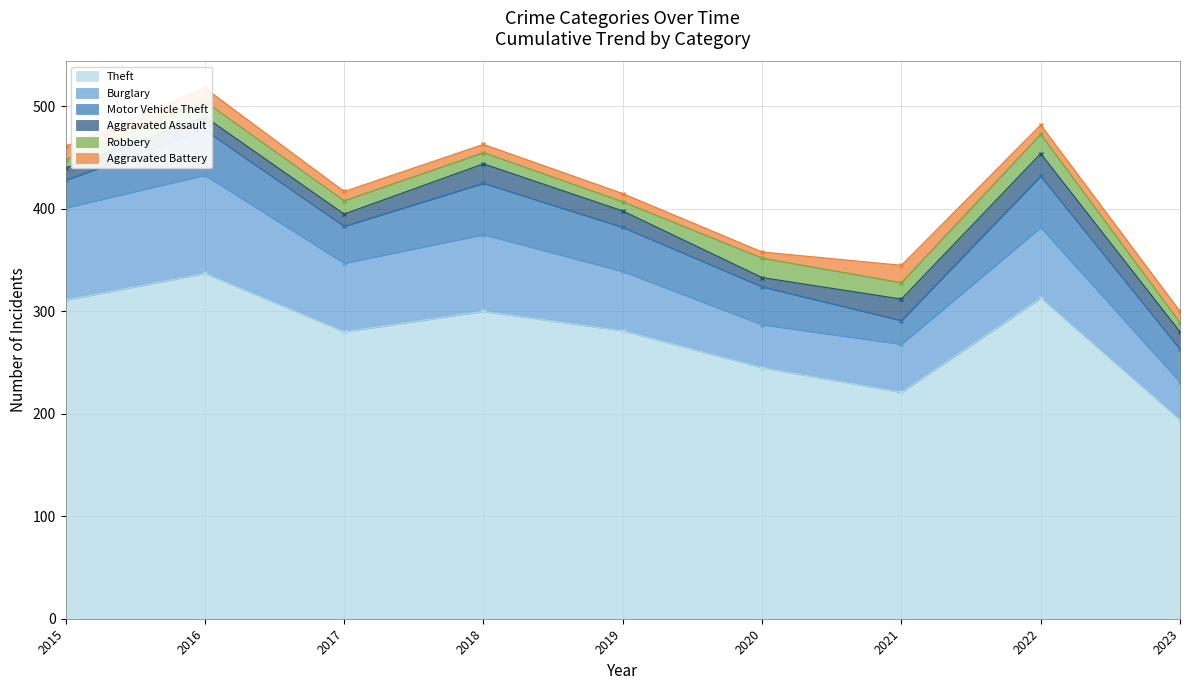

Where is Burglary nearest to the value 66?

2017